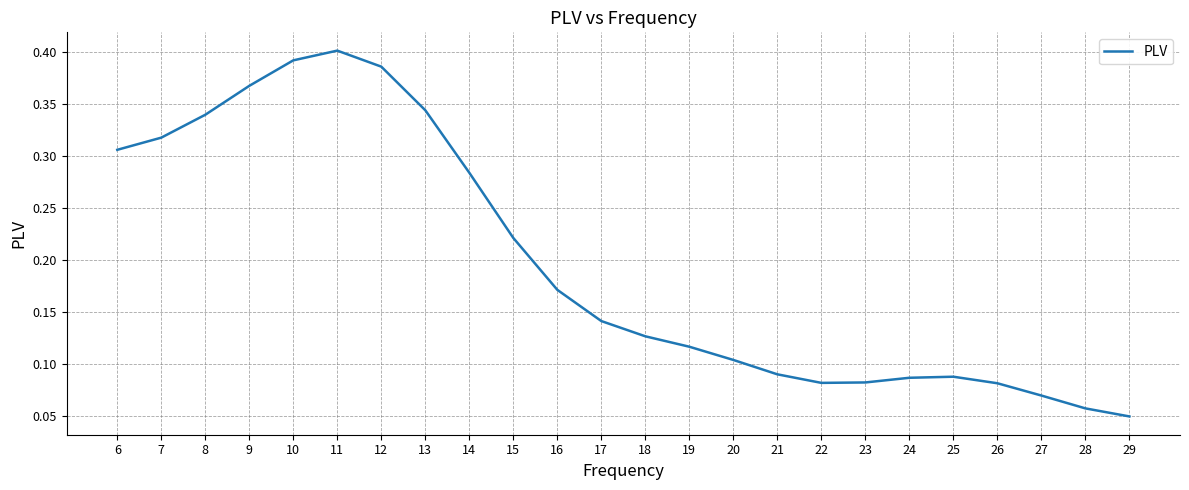

The value at 24 is 0.0. True or false?

False